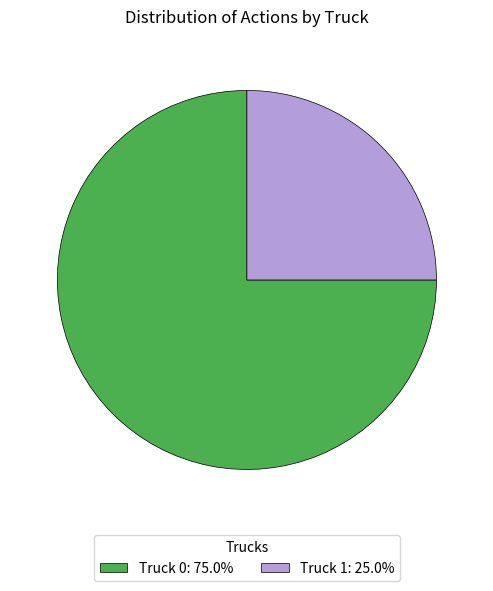

Approximately how many times larger is the value at Truck 0 compared to Truck 1?

3.0